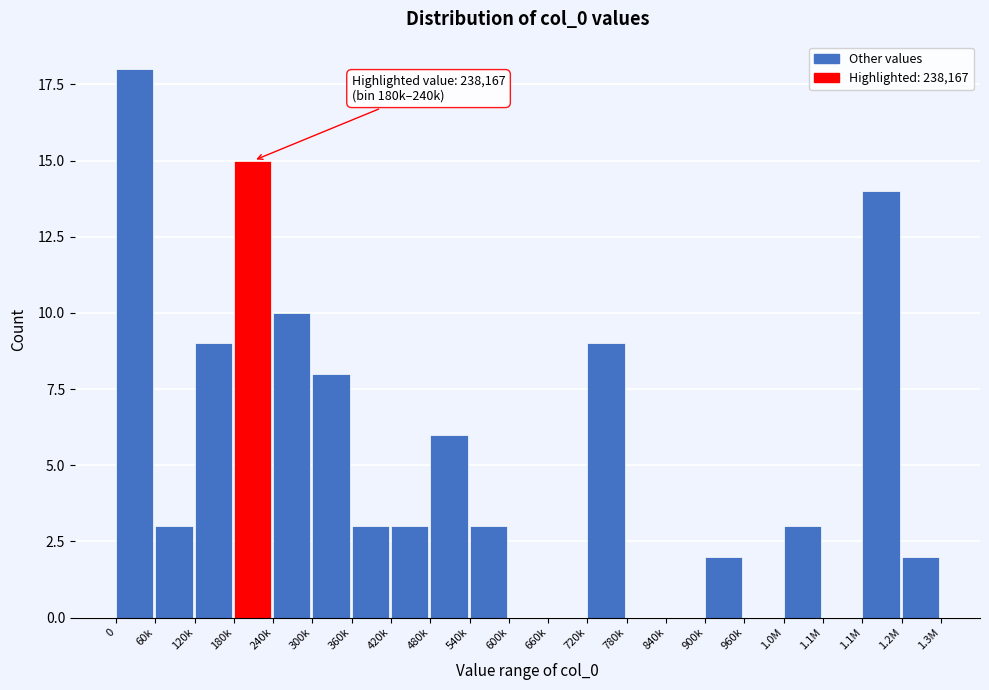

Are the bars horizontal?

No